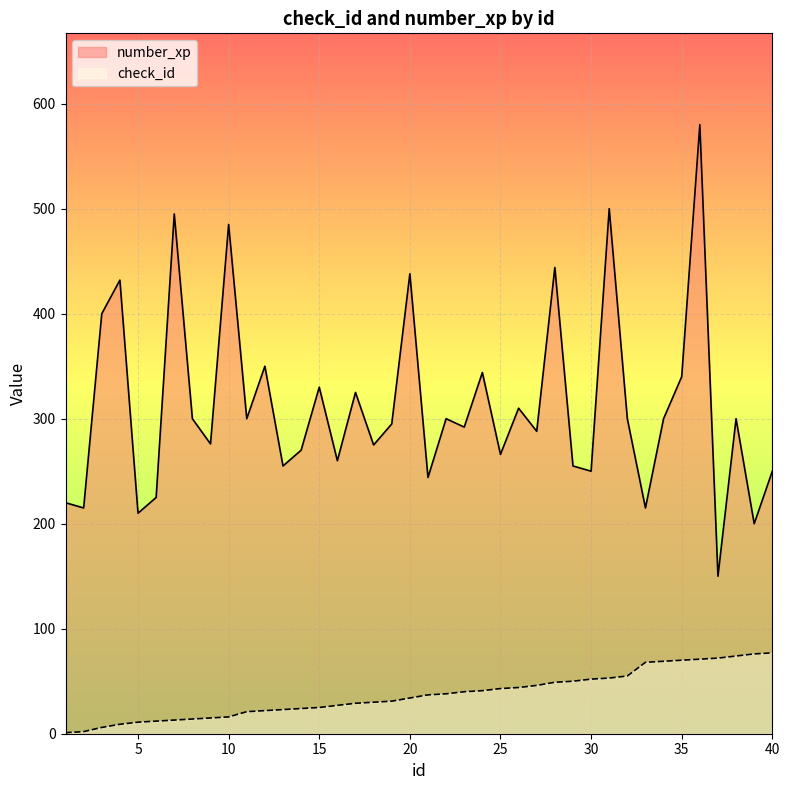

Reading left to right, list all the values displayed in this chart.

check_id: 1	2	6	9	11	12	13	14	15	16	21	22	23	24	25	27	29	30	31	34	37	38	40	41	43	44	46	49	50	52	53	55	68	69	70	71	72	74	76	77
number_xp: 220	215	400	432	210	225	495	300	276	485	300	350	255	270	330	260	325	275	295	438	244	300	292	344	266	310	288	444	255	250	500	300	215	300	340	580	150	300	200	250